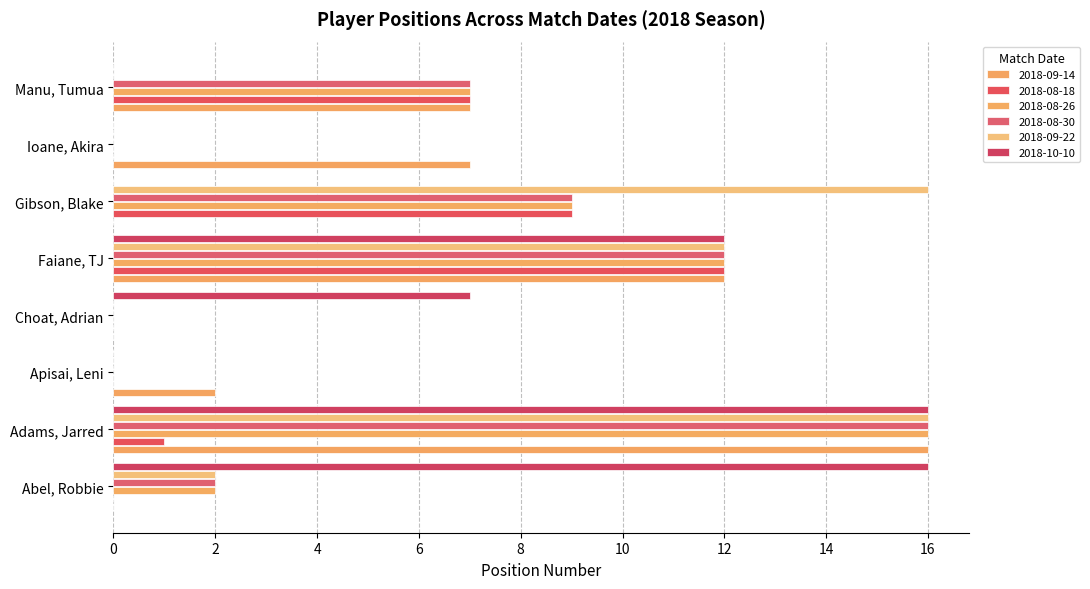

How many categories are shown in the chart?

8